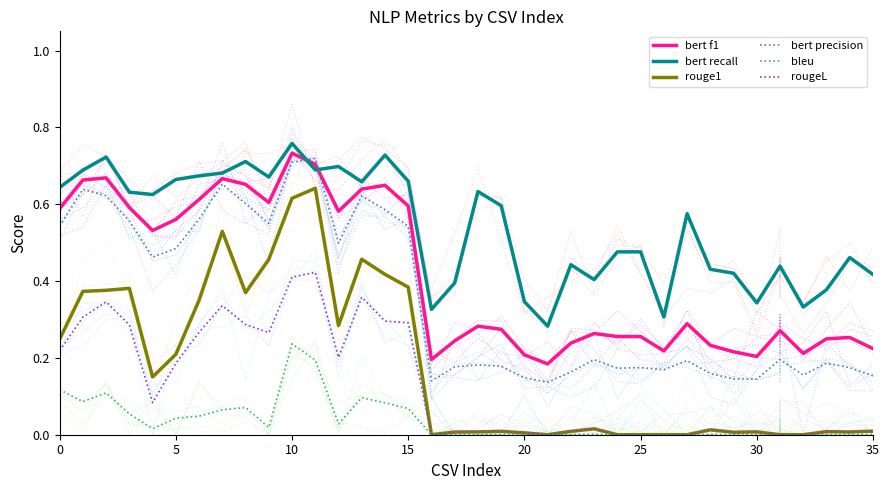

What is the maximum value for bert f1?

0.7